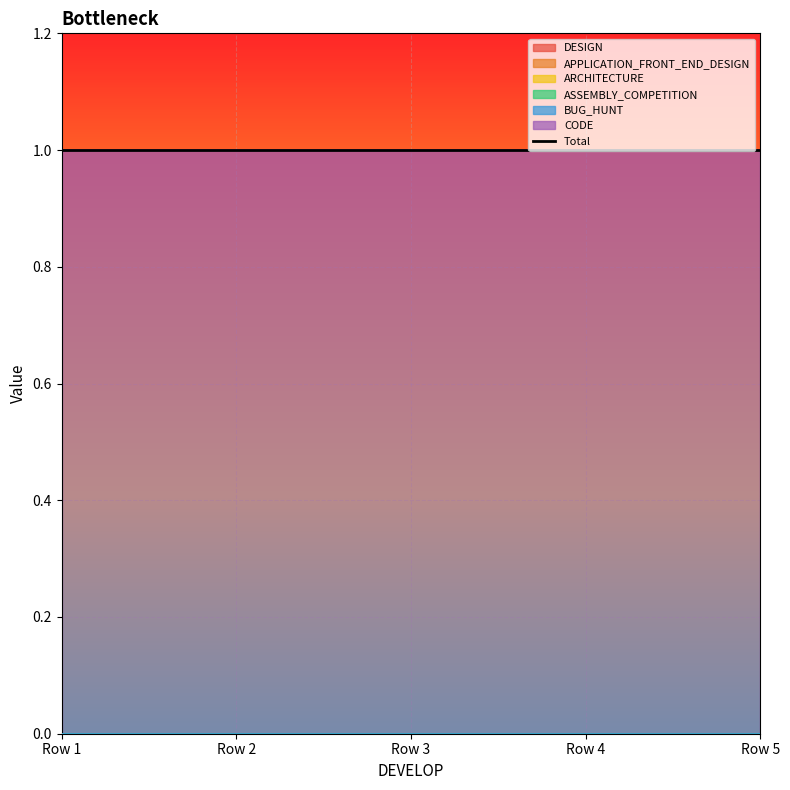

Reading right to left, list all the values displayed in this chart.

DESIGN: 1.0=0	1.0=0	1.0=0	1.0=0	1.0=0
APPLICATION_FRONT_END_DESIGN: 1.0=0	1.0=0	1.0=0	1.0=0	1.0=0
ARCHITECTURE: 1.0=0	1.0=0	1.0=0	1.0=0	1.0=0
ASSEMBLY_COMPETITION: 1.0=0	1.0=0	1.0=0	1.0=0	1.0=0
BUG_HUNT: 1.0=0	1.0=0	1.0=0	1.0=0	1.0=0
CODE: 1.0=1	1.0=1	1.0=1	1.0=1	1.0=1